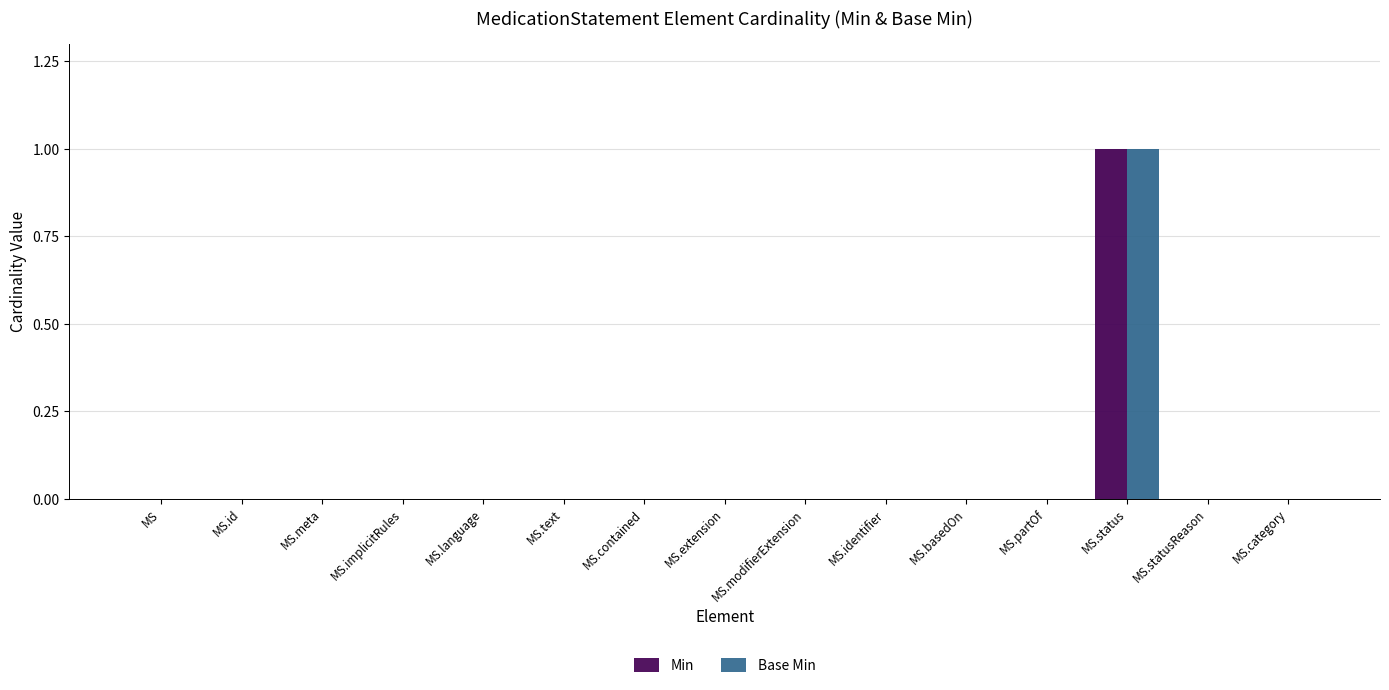

The Min series shows 1 at MS.status. True or false?

True